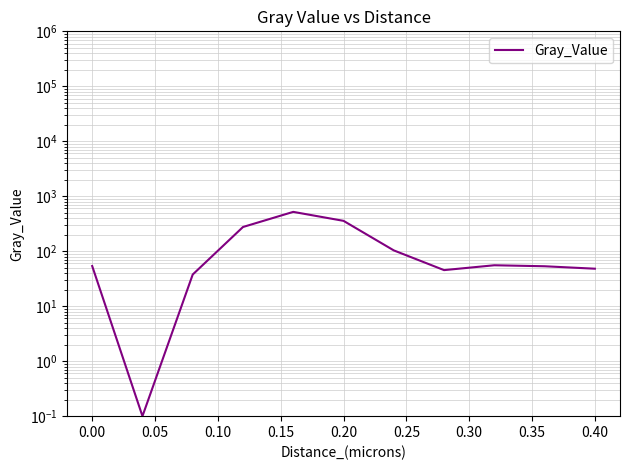

The value at 0.25 is 103.6. True or false?

True